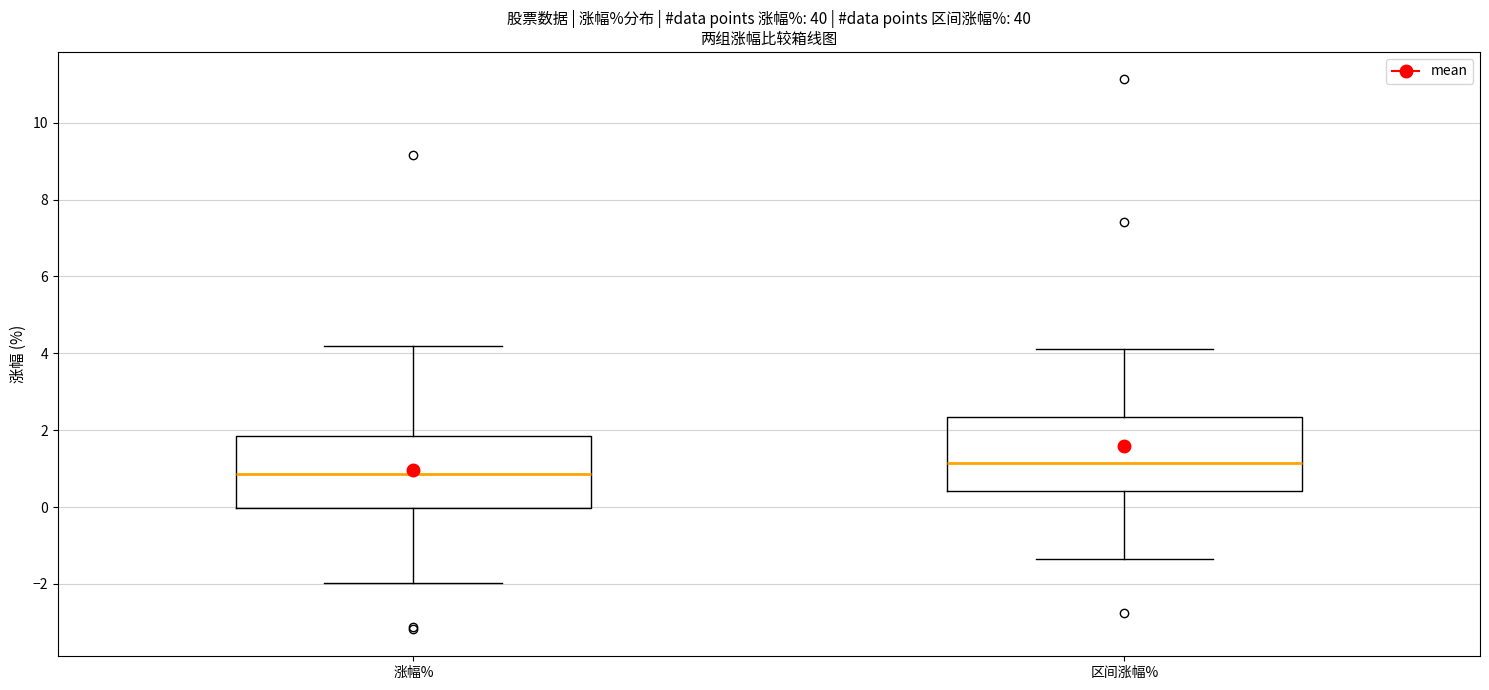

Where is the upper edge of the box for 区间涨幅% on the y-axis? The values are not printed on the chart, so give them approximately, as read against the axis.

2.4